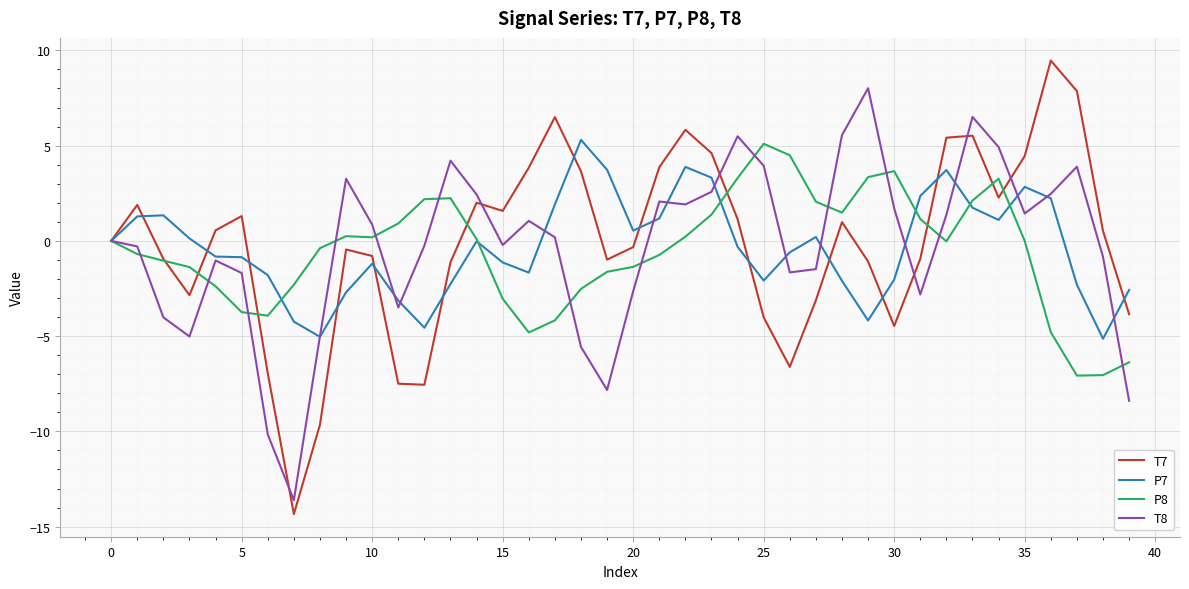

What is the sum of all T8 values?

-12.1